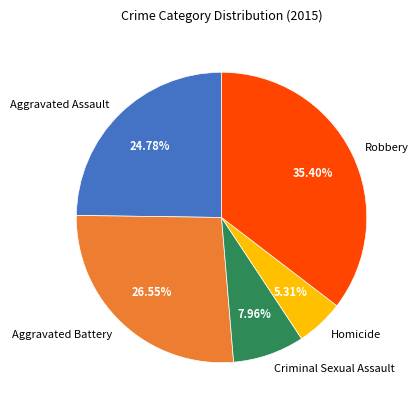

What is the ratio of the value at Criminal Sexual Assault to the value at Aggravated Assault?

0.3